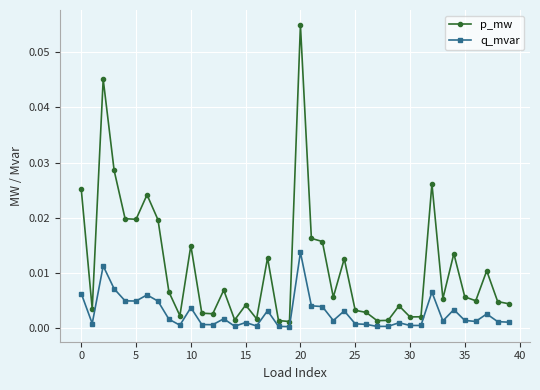

List the series in order of their peak value, highest first.

p_mw, q_mvar